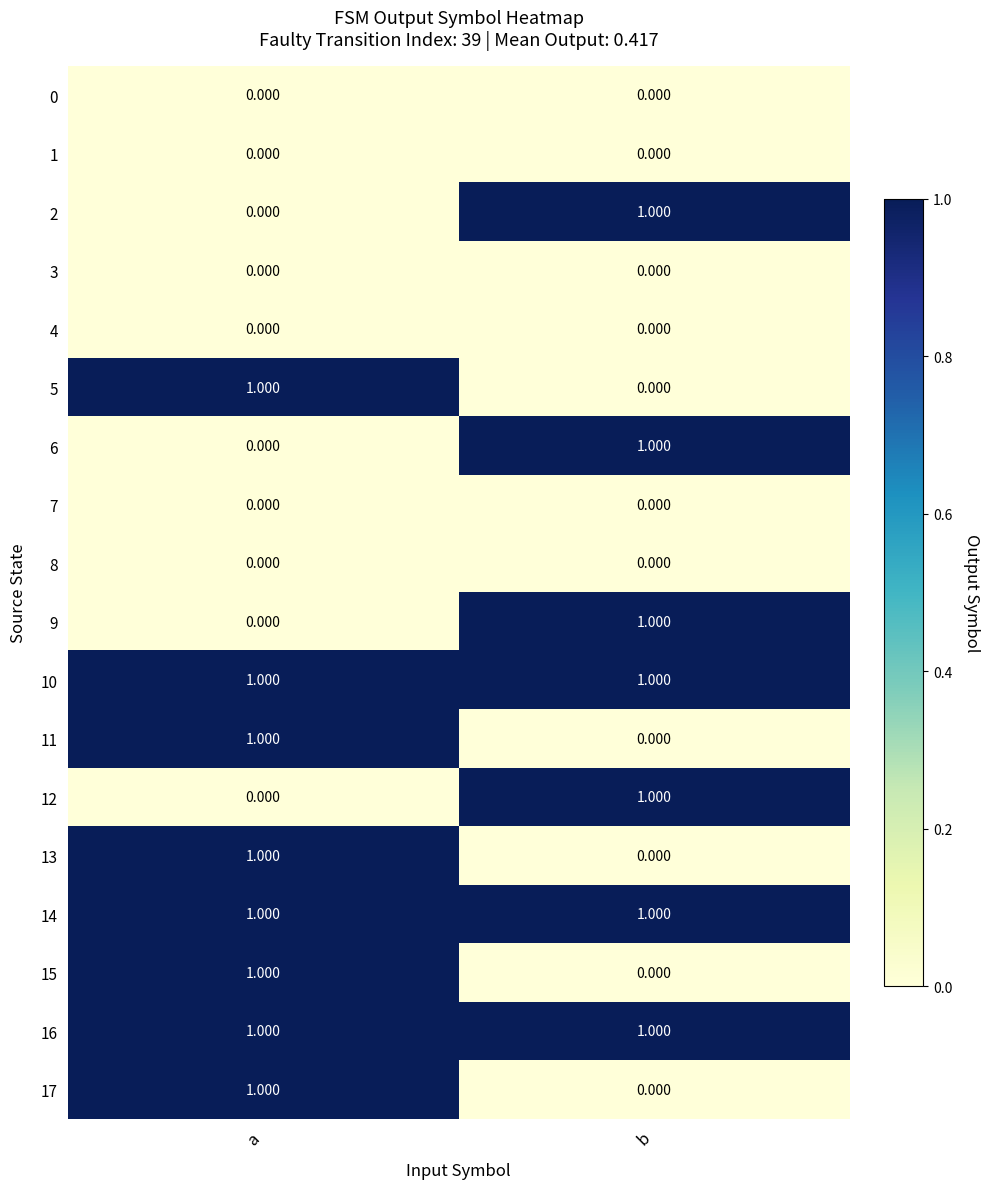

What is the spread (max minus min) of values at a?

1